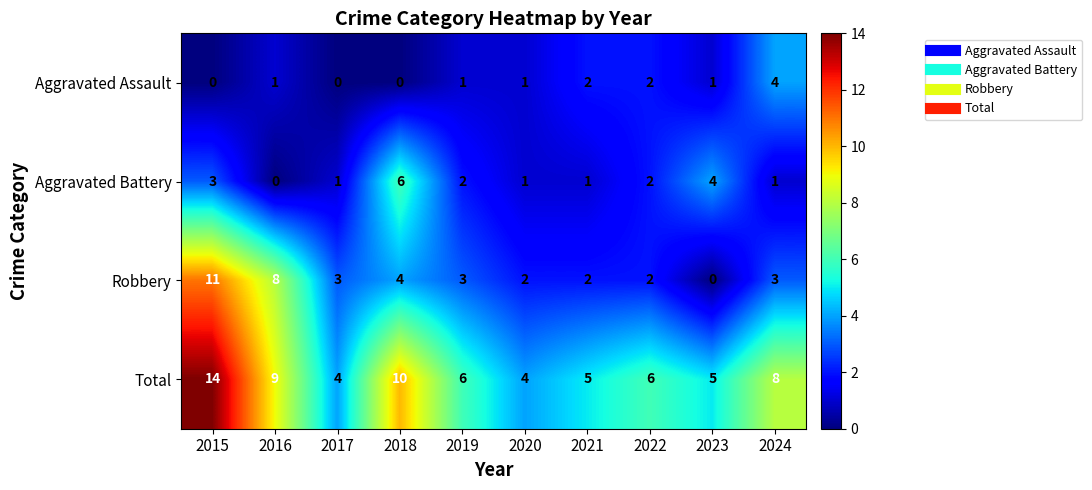

Rank the series by their maximum value, from lowest to highest.

Aggravated Assault, Aggravated Battery, Robbery, Total